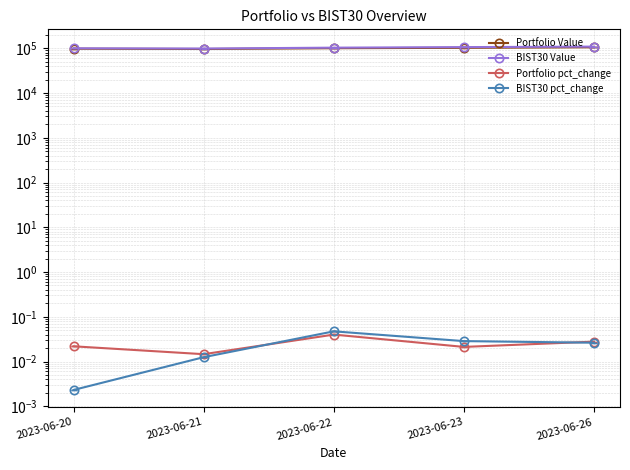

What is the maximum value shown in the chart?

108911.7